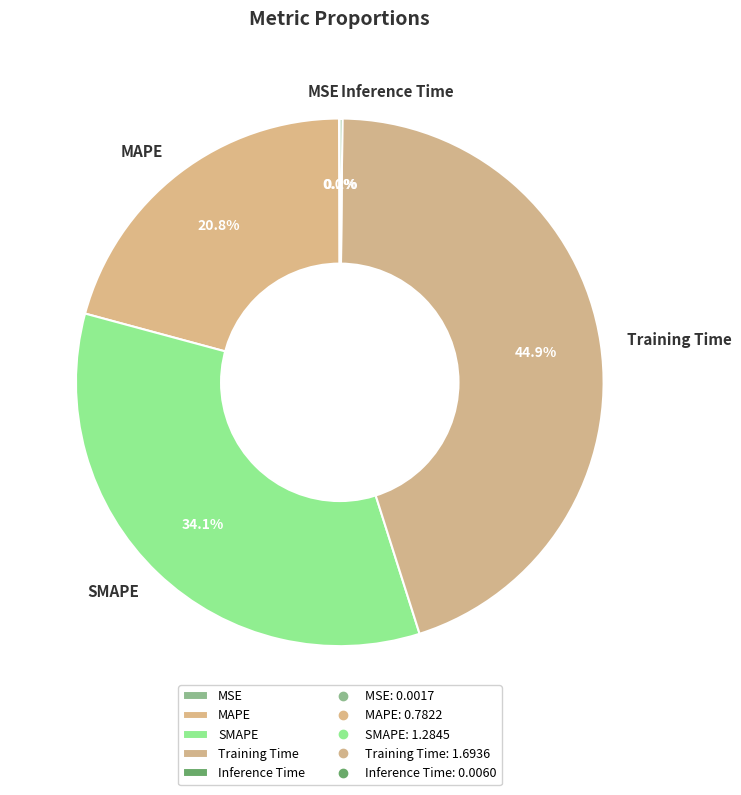

Is there any slice that represents more than half of the pie?

No